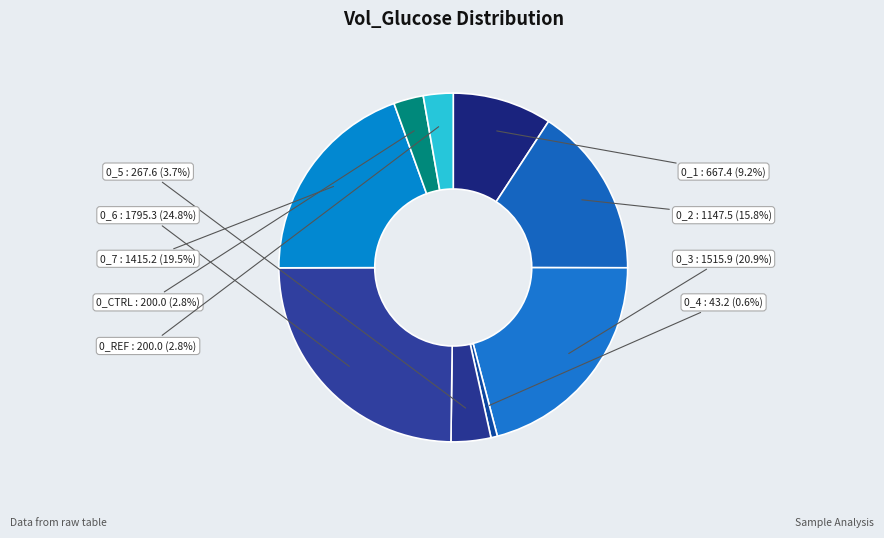

Is it true that 0_5 is 17% of the pie?

False